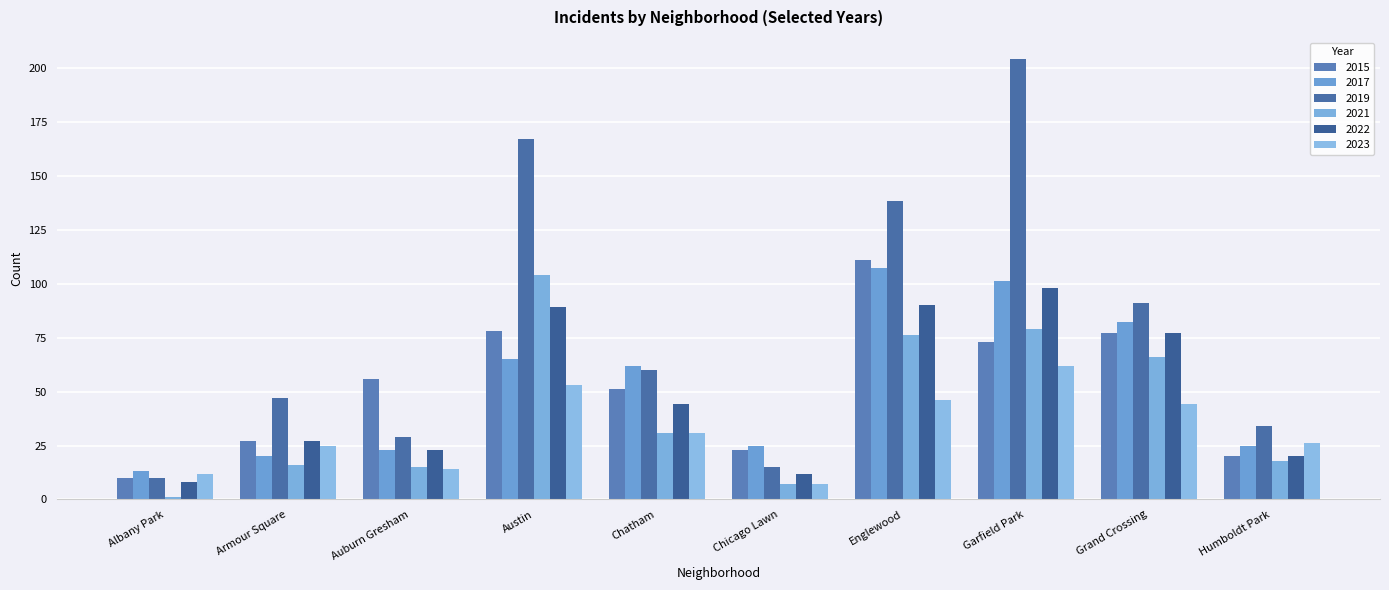

What is the minimum value for 2017?

13